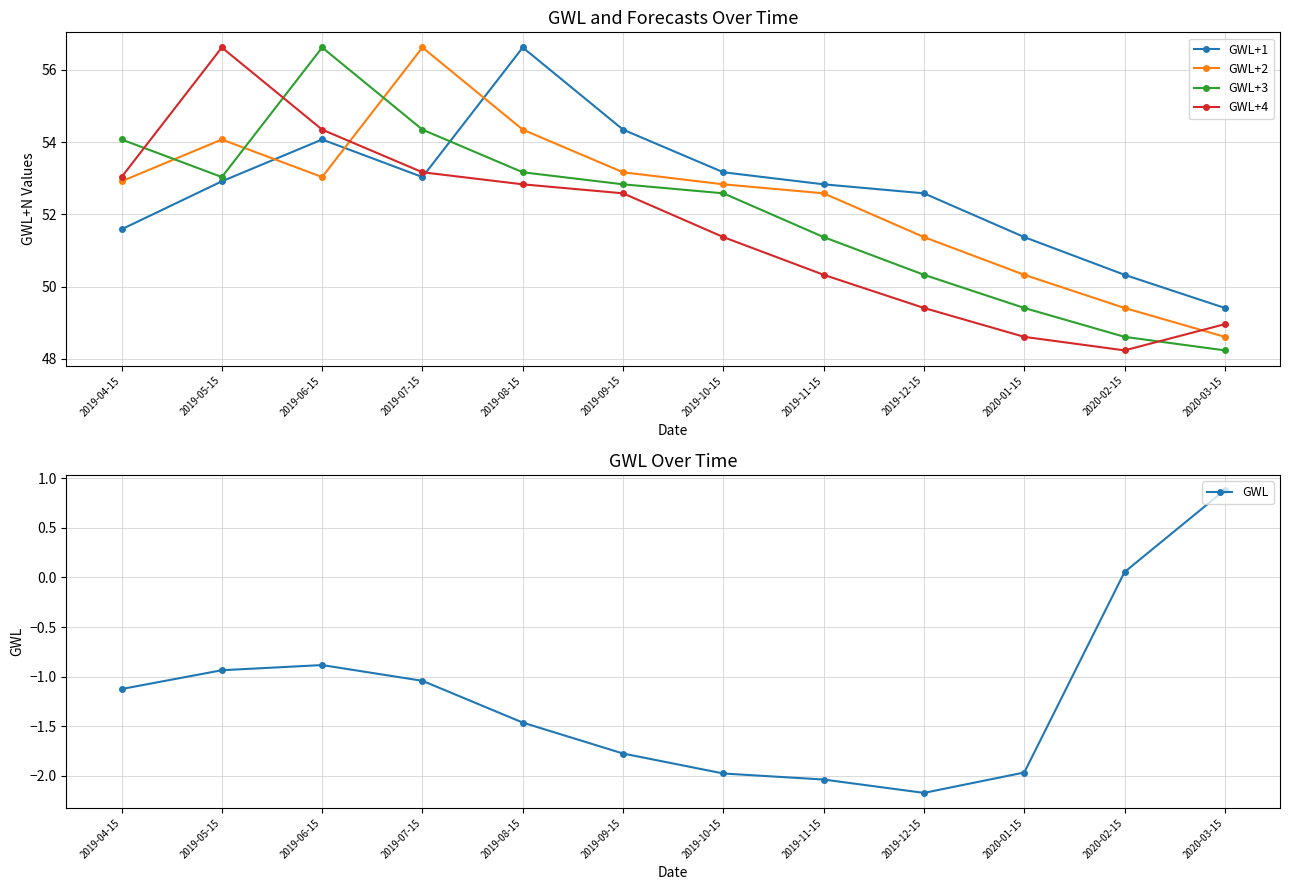

List the labels in order of GWL+2 value, smallest first.

2020-03-15, 2020-02-15, 2020-01-15, 2019-12-15, 2019-11-15, 2019-10-15, 2019-04-15, 2019-06-15, 2019-09-15, 2019-05-15, 2019-08-15, 2019-07-15